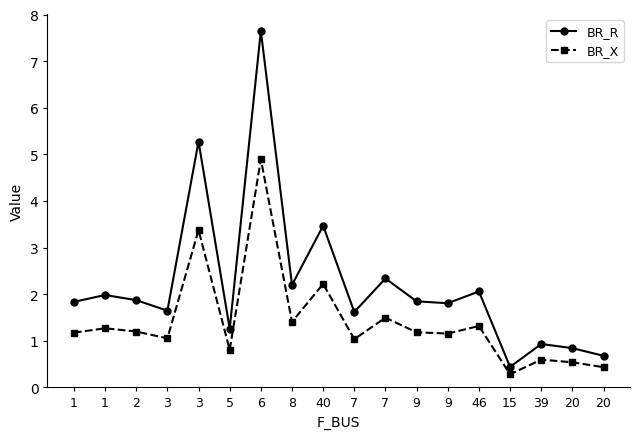

At 40, list the series in order from largest to smallest.

BR_R, BR_X